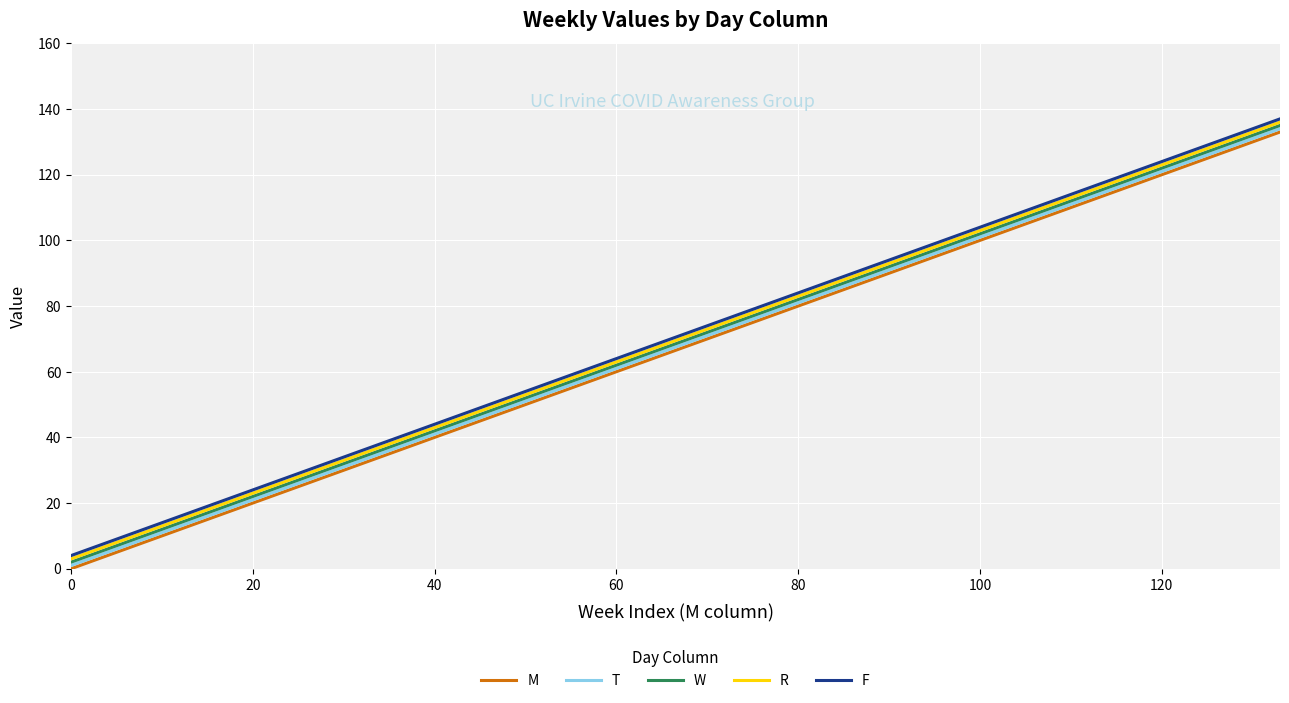

What is the highest value of the R series?

136